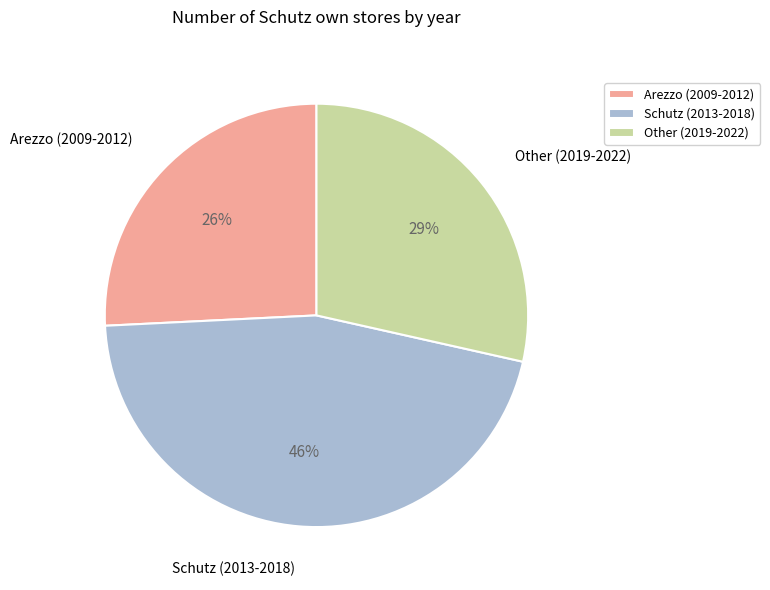

What is the ratio of the value at Other (2019-2022) to the value at Schutz (2013-2018)?

0.6